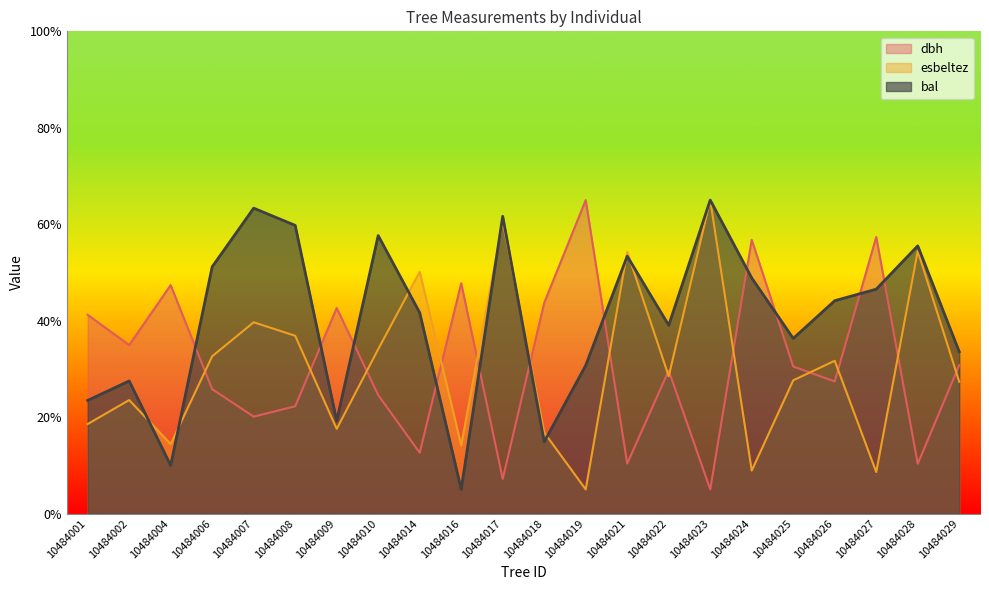

Is it true that esbeltez equals 12.7 at 10484027?

False